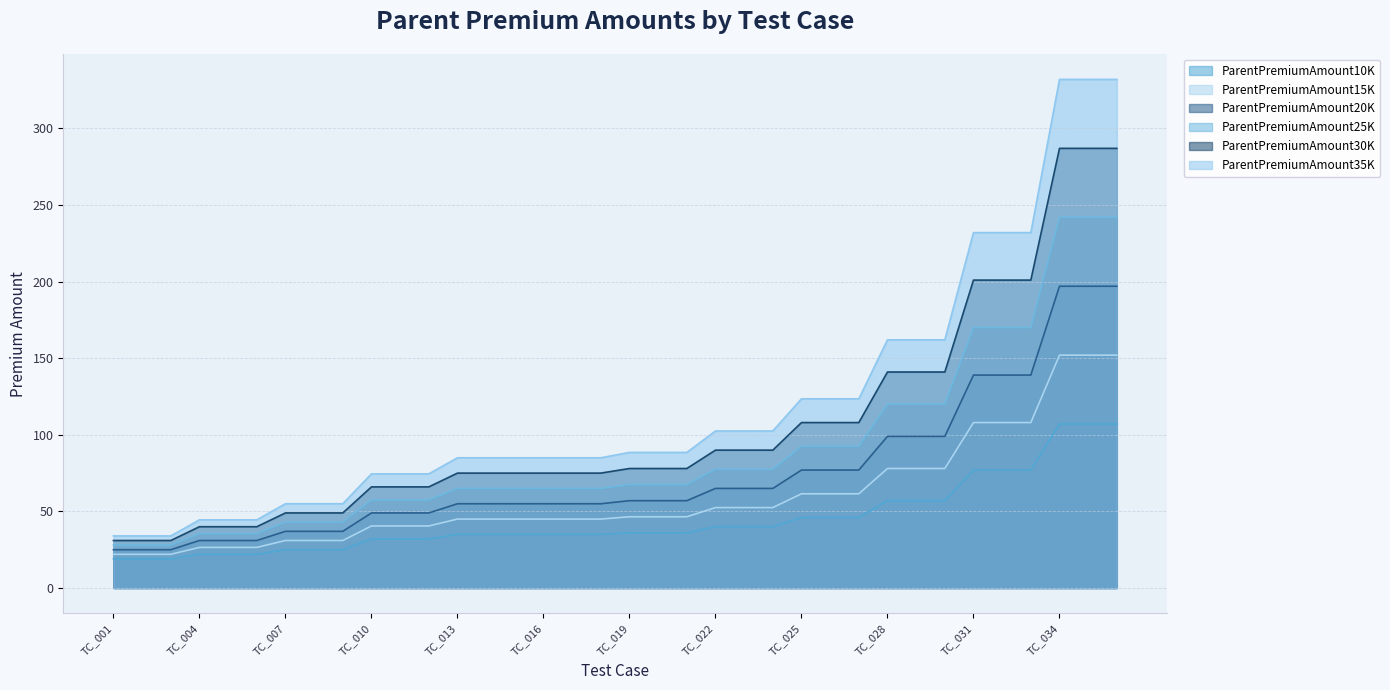

True or false: ParentPremiumAmount20K and ParentPremiumAmount35K cross at least once.

False